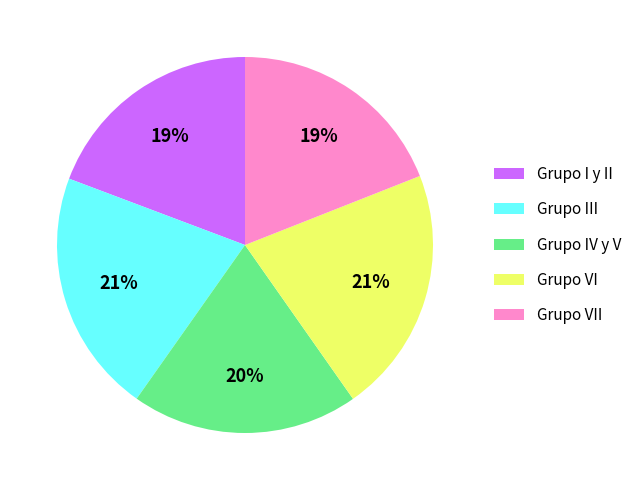

Which has a higher value, Grupo VI or Grupo I y II?

Grupo VI